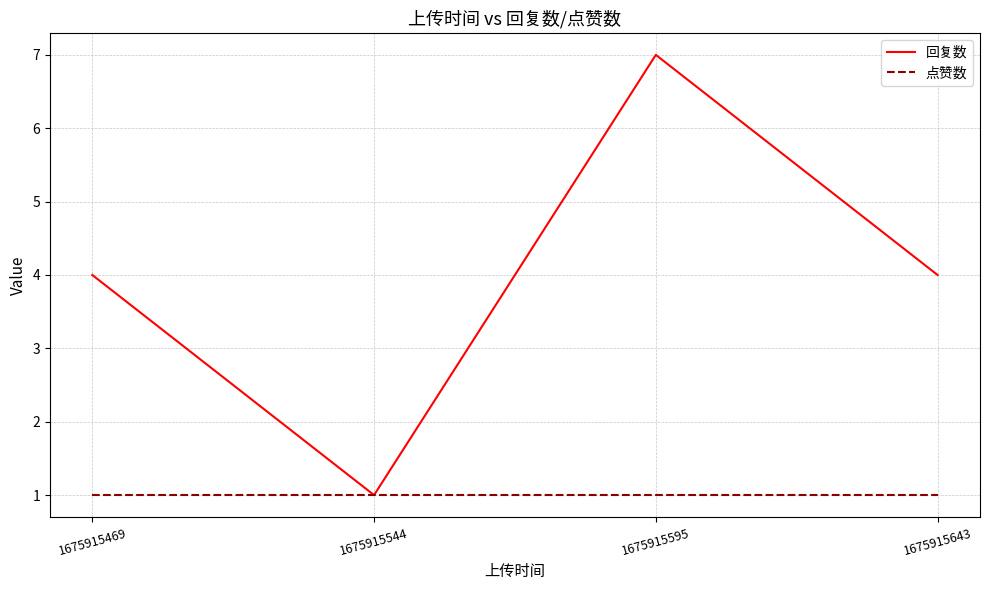

True or false: 回复数 has more than 2 points higher than both neighbors.

False